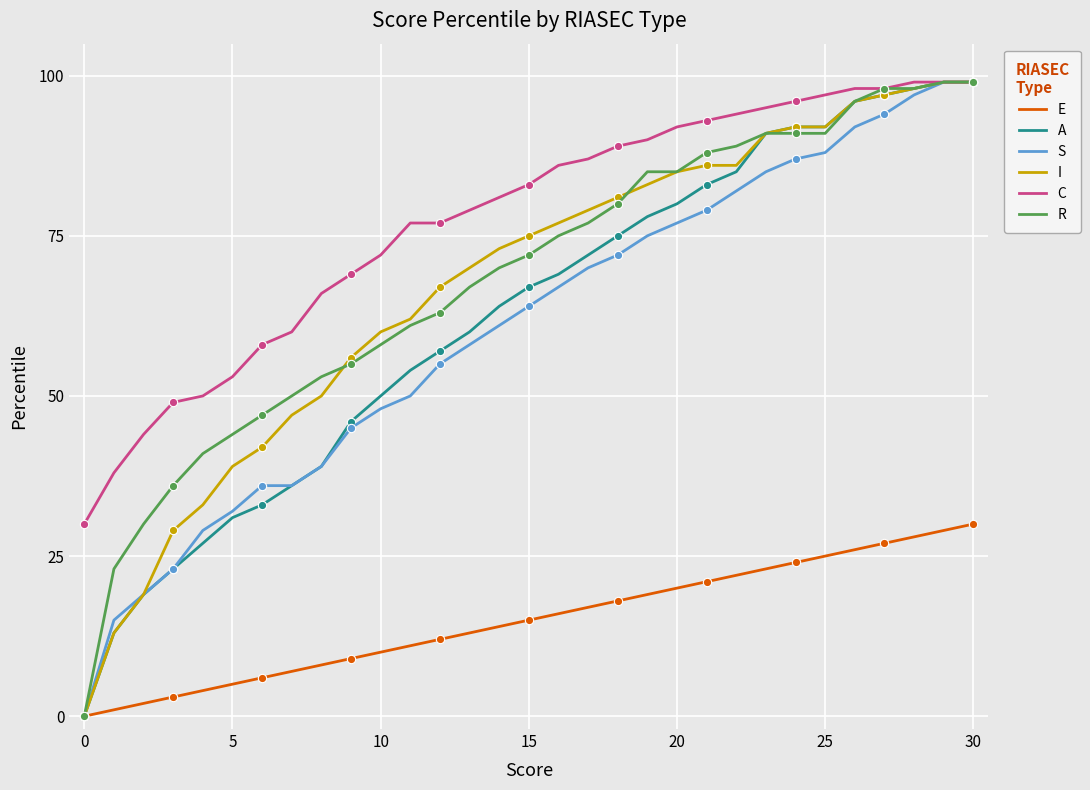

What is the difference between the R values at 17 and 29?

22